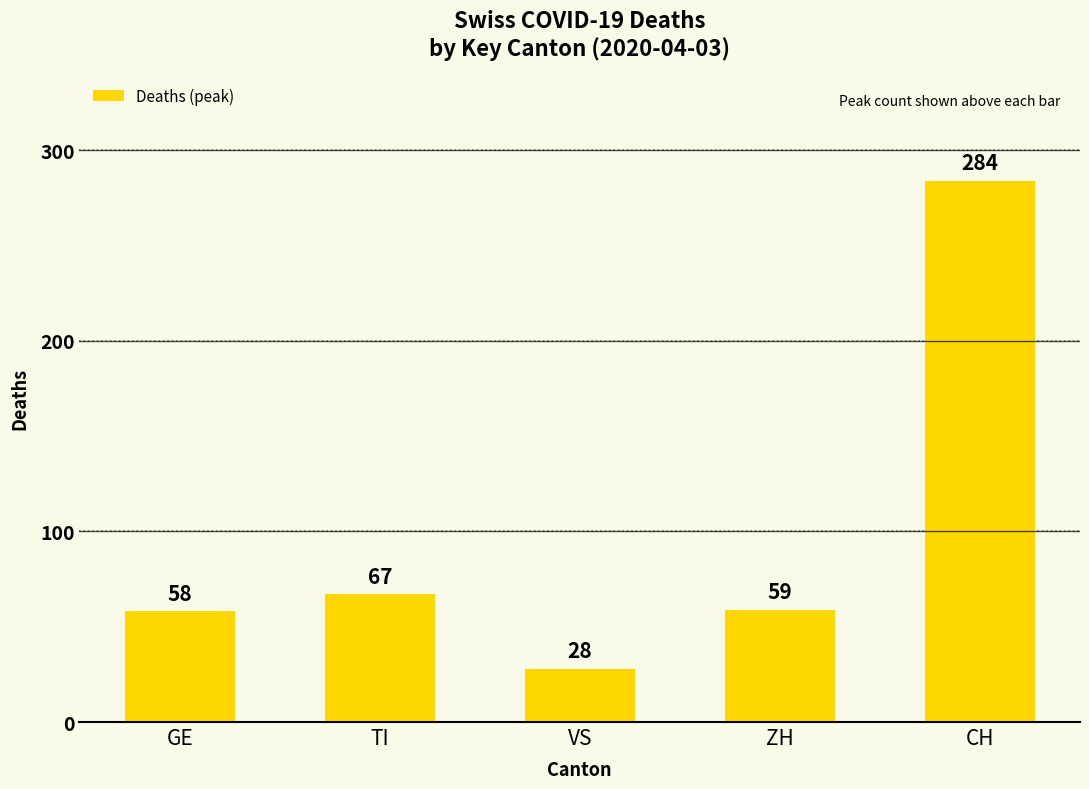

Between ZH and GE, which is larger?

ZH